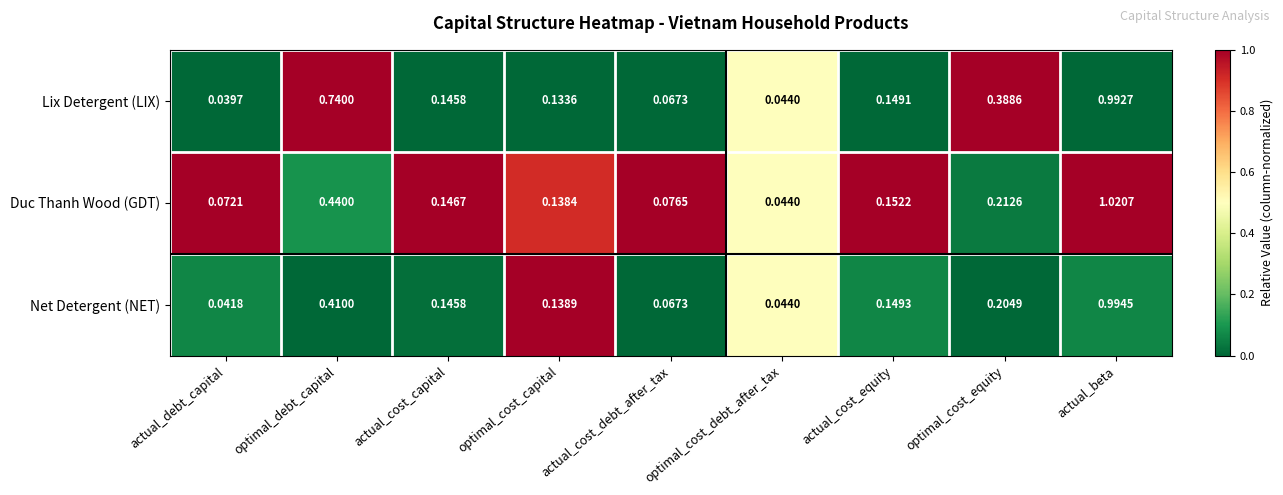

Which category has the lowest value across all series?

actual_debt_capital